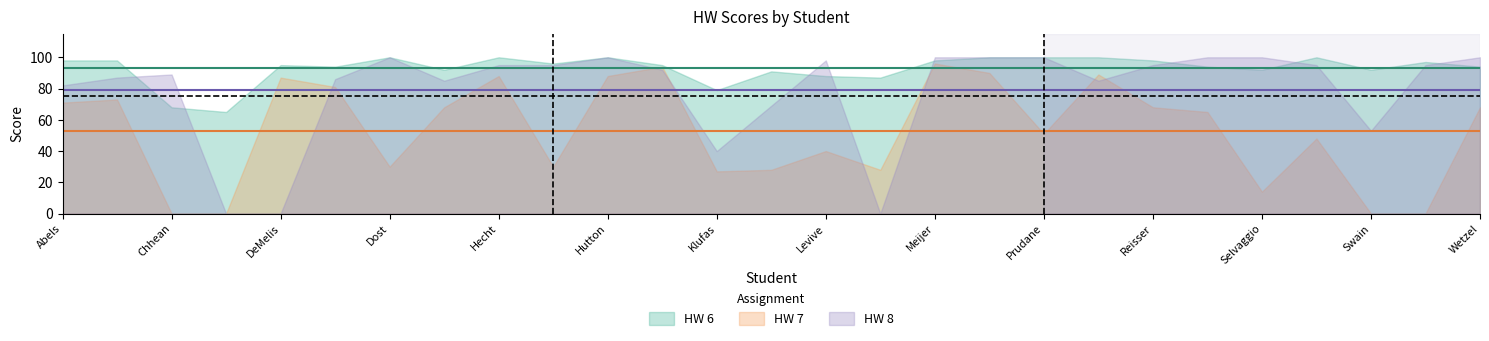

Reading right to left, extract all data points from this chart.

HW 6: 94	97	92	100	92	94	98	100	100	100	98	87	88	91	79	95	100	96	100	92	100	94	95	65	68	98	98
HW 7: 68	0	0	48	14	65	68	89	51	90	96	28	40	28	27	94	88	30	88	68	30	81	87	0	0	73	71
HW 8: 100	95	53	95	100	100	95	85	100	100	100	0	98	69	40	92	100	95	95	85	100	86	0	0	89	87	82